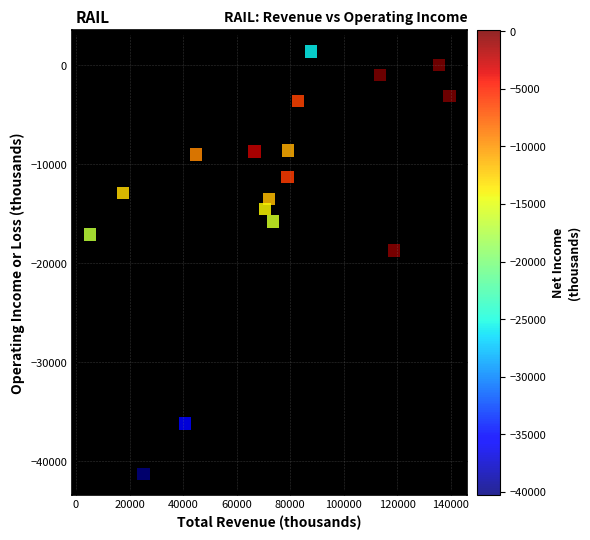

What is the range of X values (max minus min)?

134300